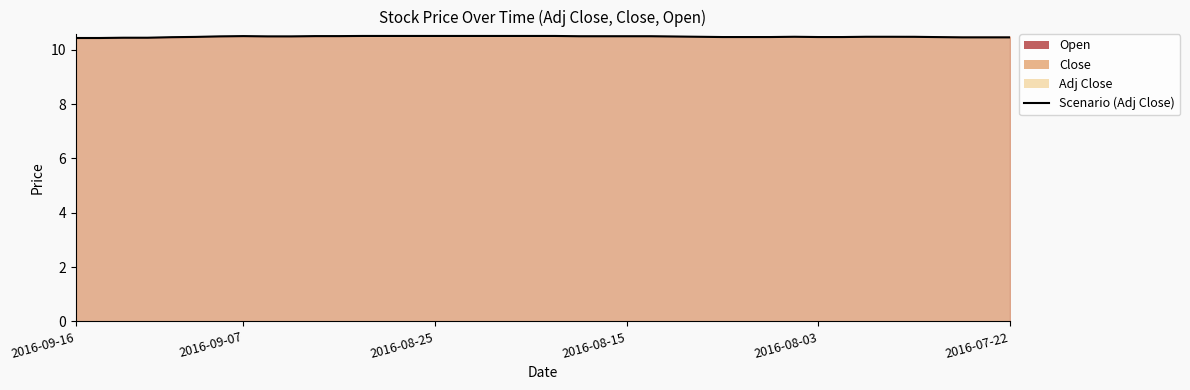

Where is the first local maximum?

2016-09-07